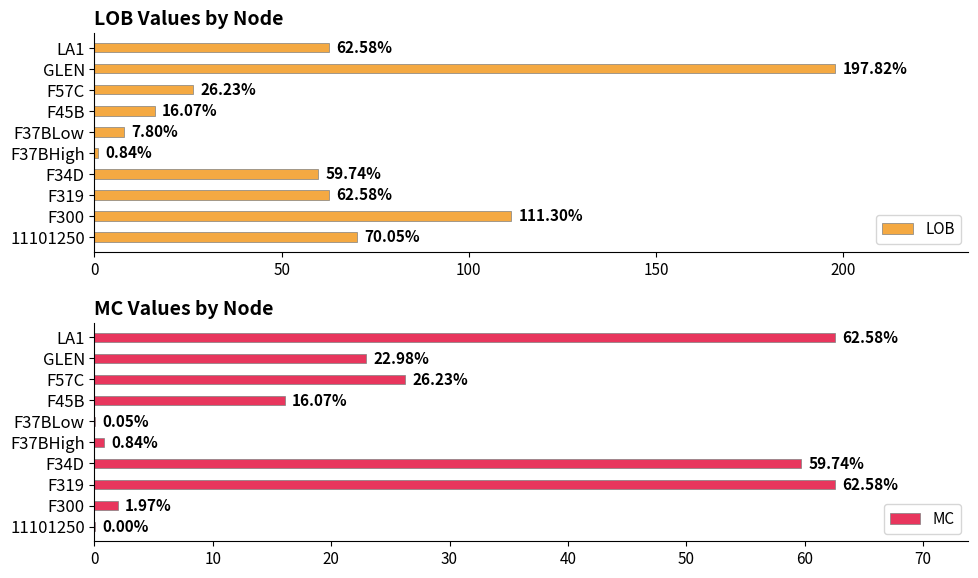

At which label does LOB reach its peak?

GLEN